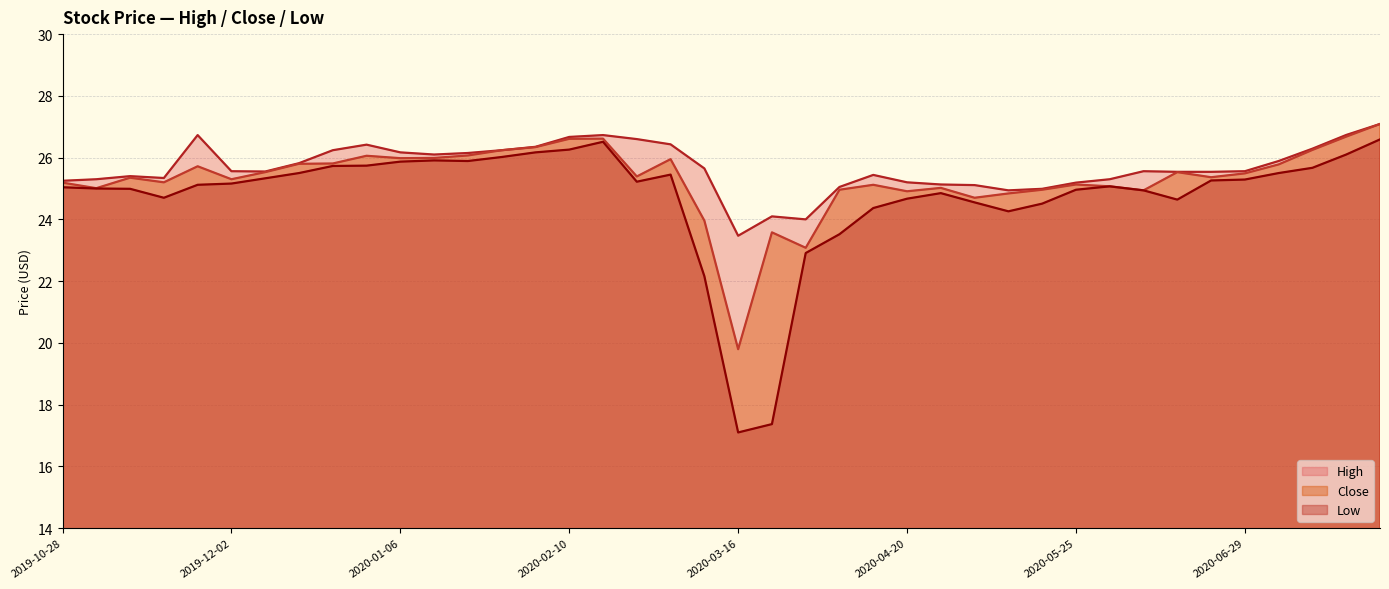

At which label is High closest to 25?

2020-05-18